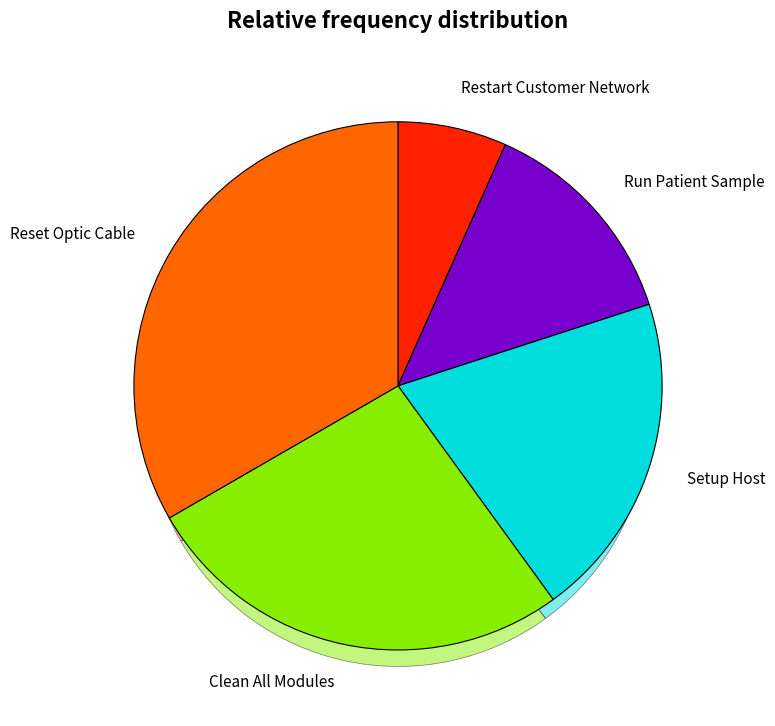

What is the smallest slice in the pie chart?

Restart Customer Network